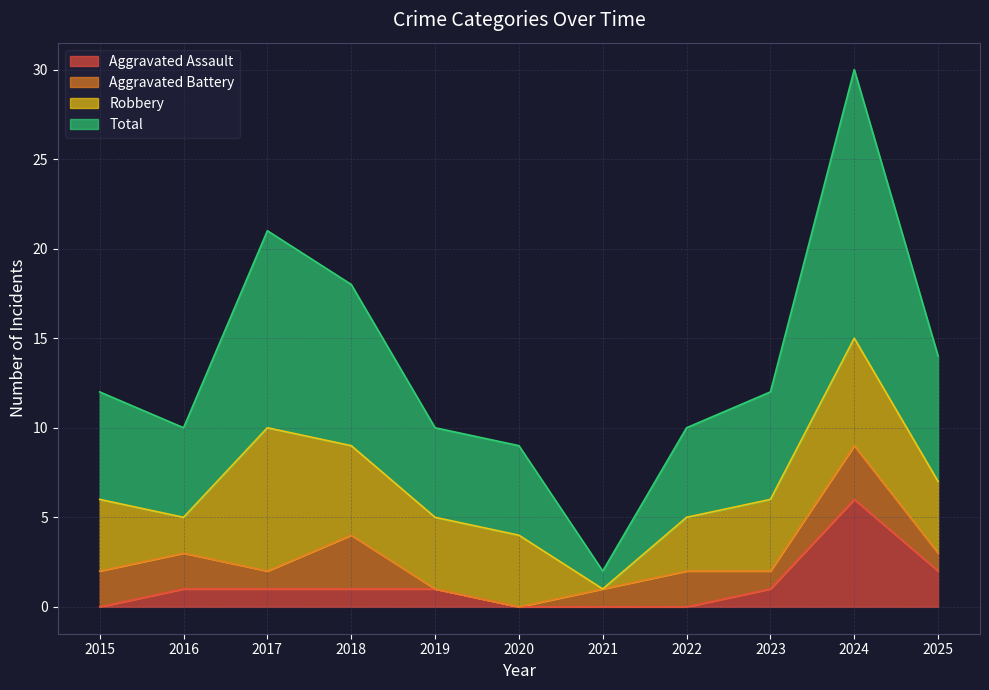

True or false: Total and Aggravated Assault intersect in this chart.

False